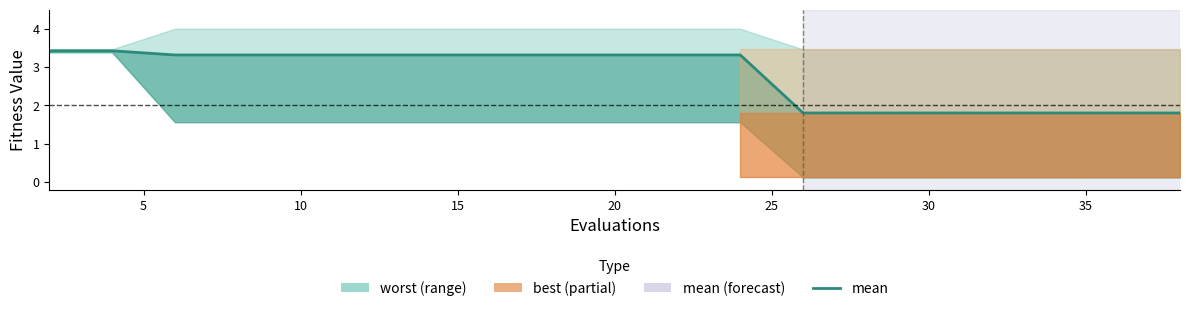

True or false: there are more than 2 points higher than both neighbors.

False